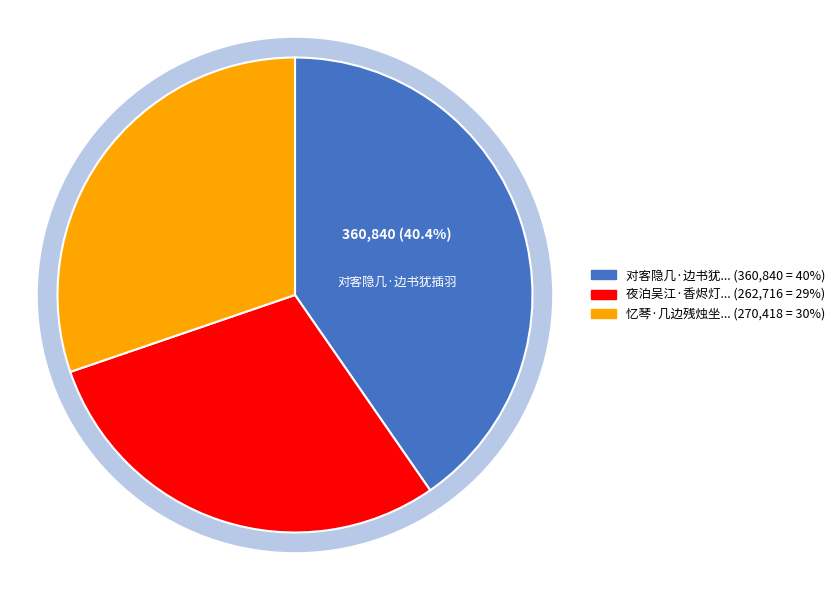

Is there a majority slice in this chart?

No